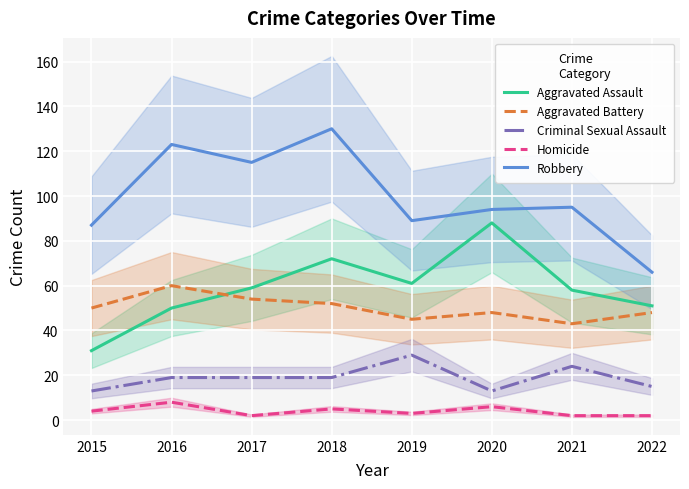

Where does the Criminal Sexual Assault series first go above 19?

2019